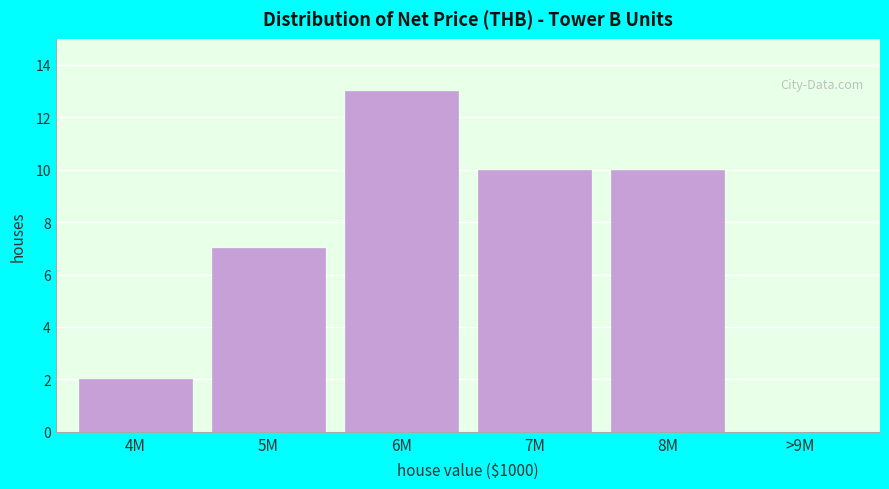

Reading left to right, list all the values displayed in this chart.

4M=2	5M=7	6M=13	7M=10	8M=10	>9M=0